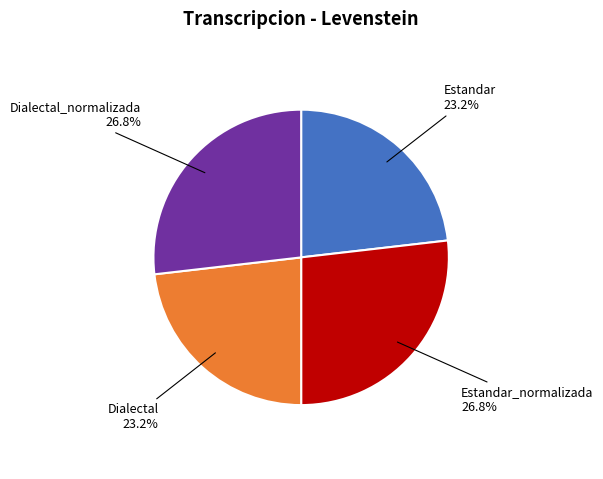

To the nearest percent, what portion does Dialectal represent?

23%